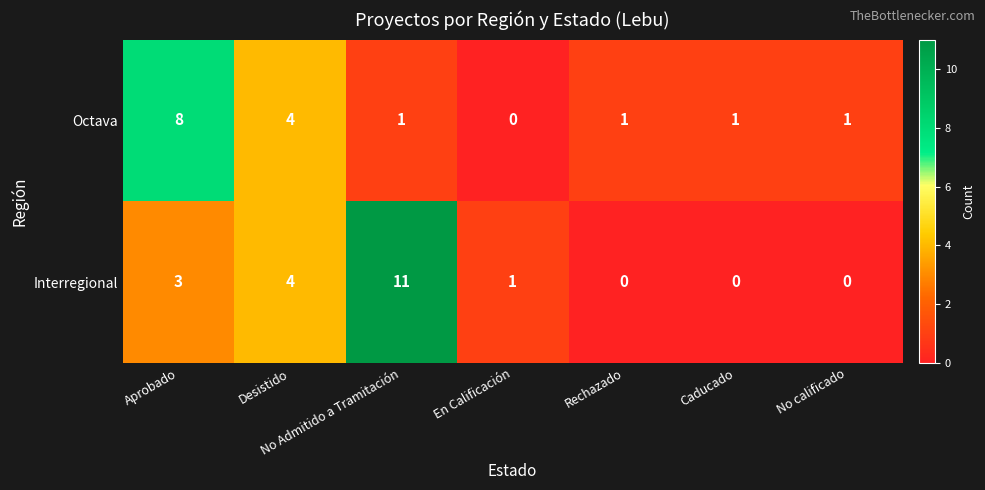

Where is Octava nearest to the value 4?

Desistido